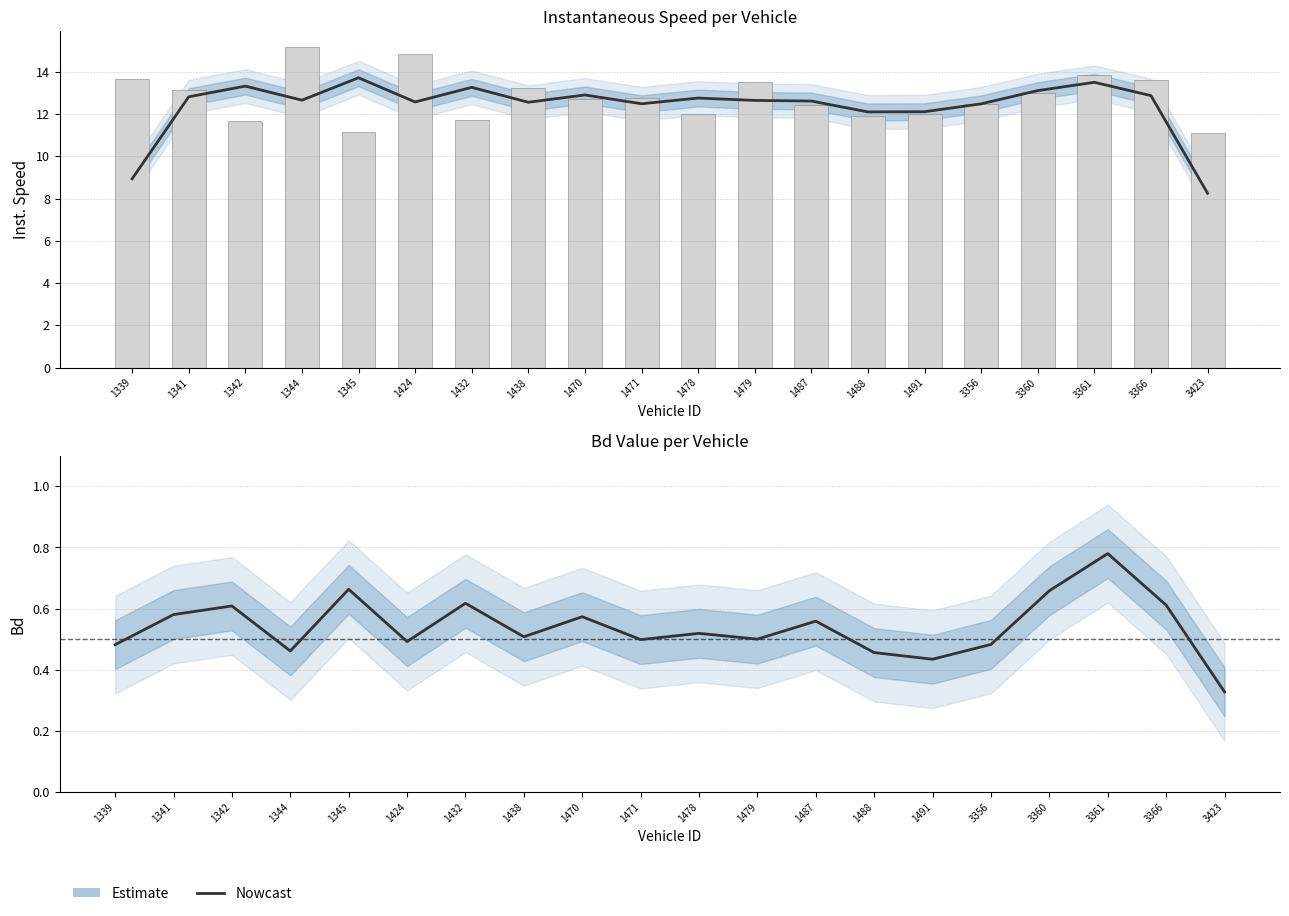

What is the sum of the Bd values at 1344 and 1488?

0.9